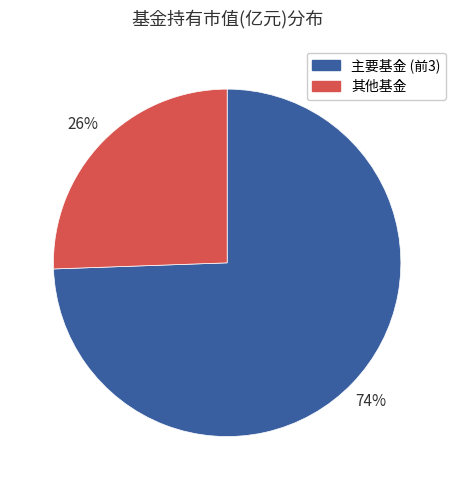

Is it true that 其他基金 is 34% of the pie?

False